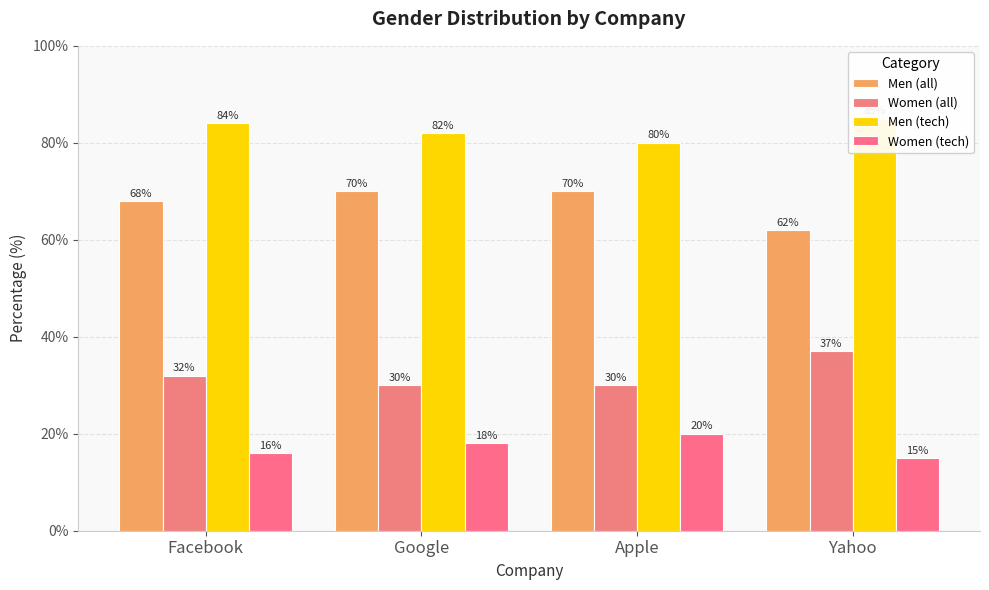

How many data points does each series have?

4